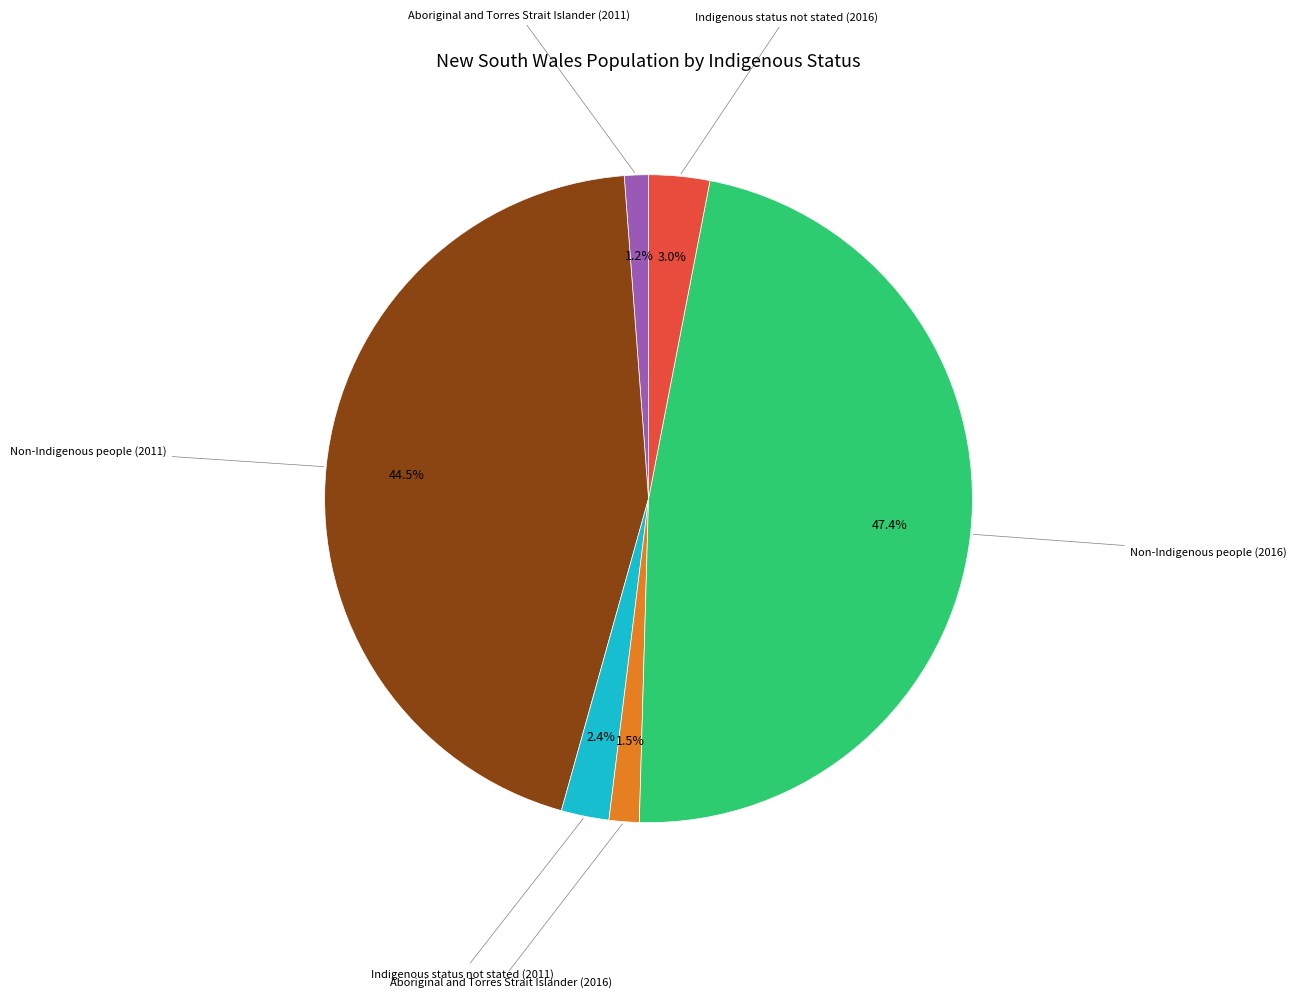

How many segments does this pie chart have?

6